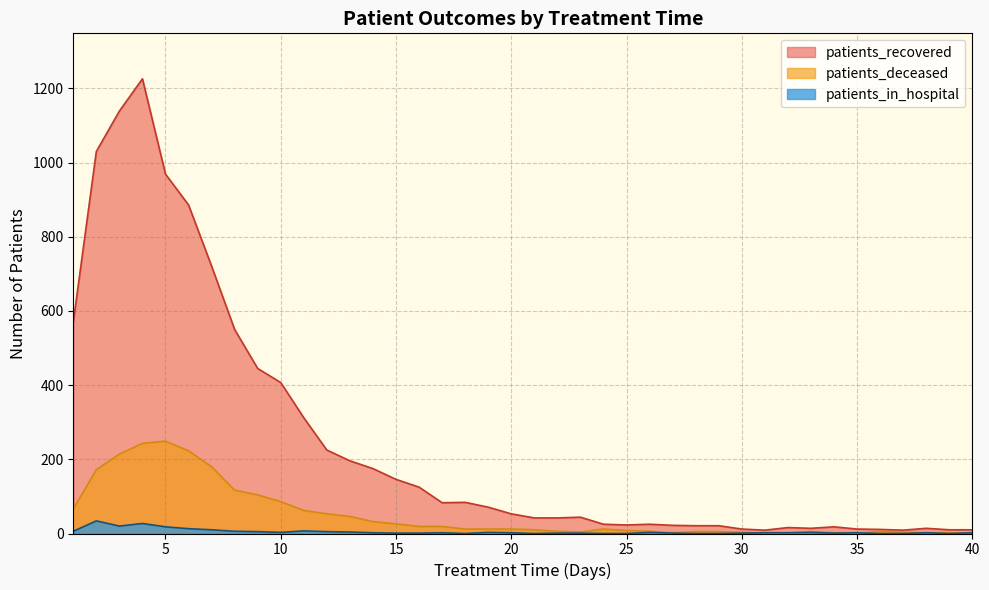

At which label does patients_recovered reach its peak?

4